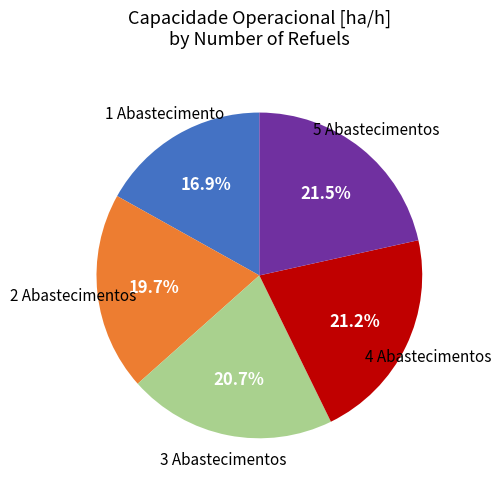

How many segments does this pie chart have?

5